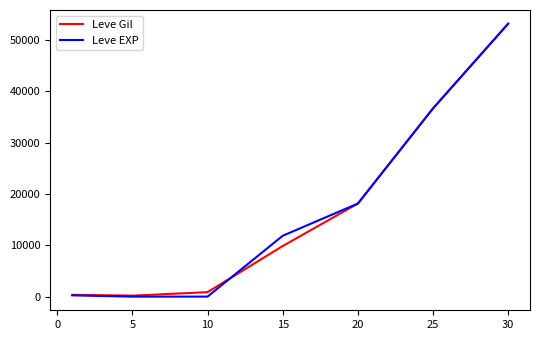

Which series has the widest spread of values?

Leve EXP